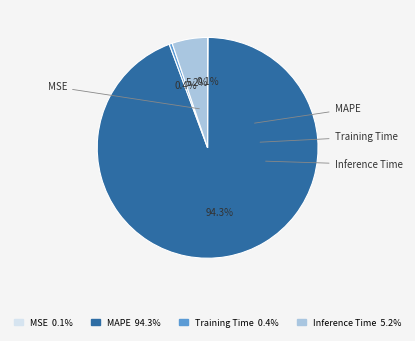

How many segments does this pie chart have?

4